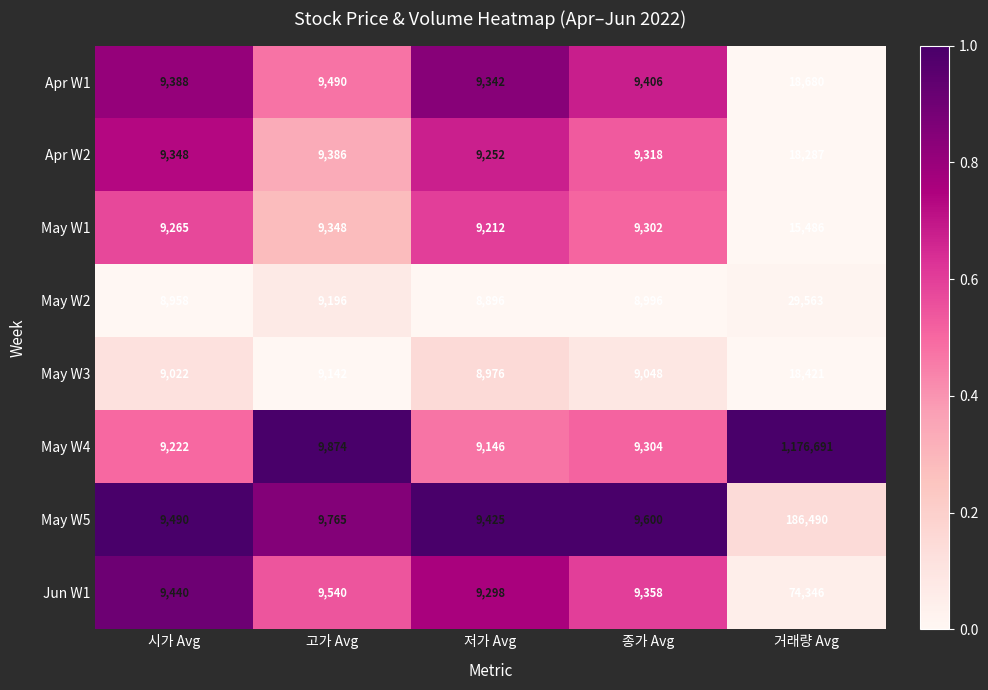

Which series changed the most between 시가 Avg and 저가 Avg?

Jun W1